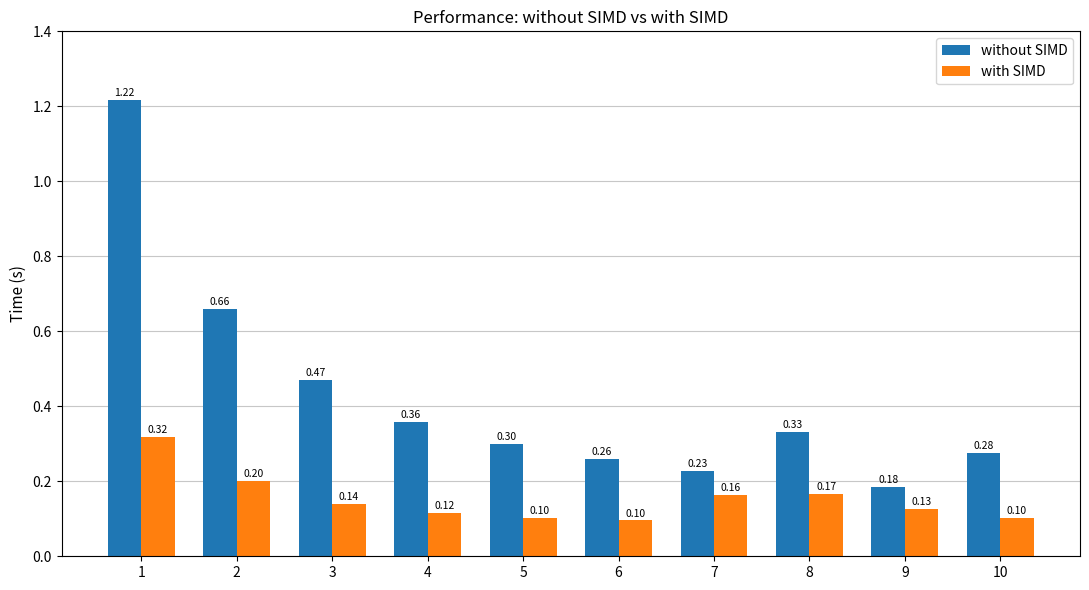

What is the value of the without SIMD bar at the 10th from the left?

0.3